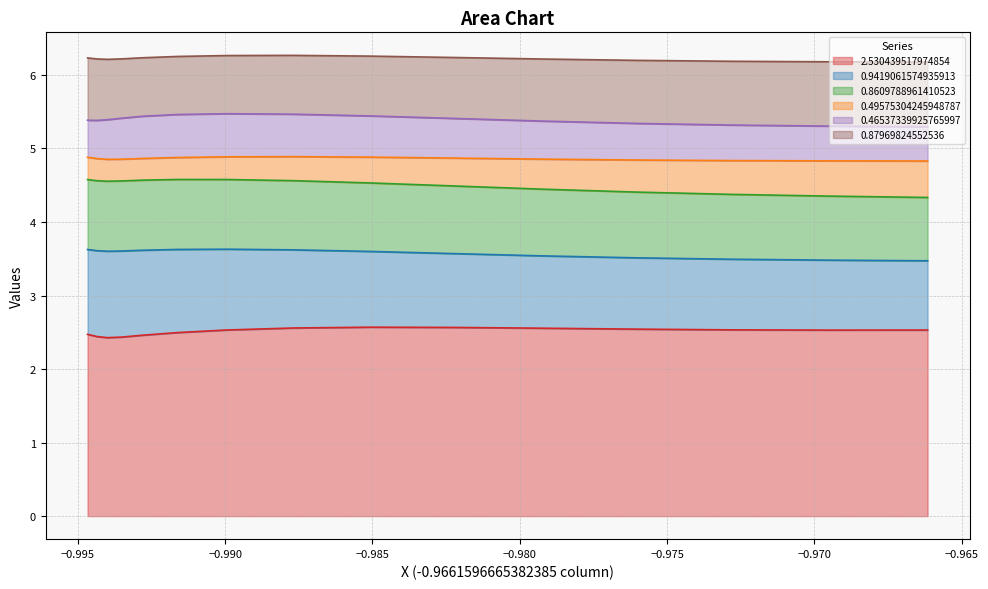

How many data points does each series have?

15